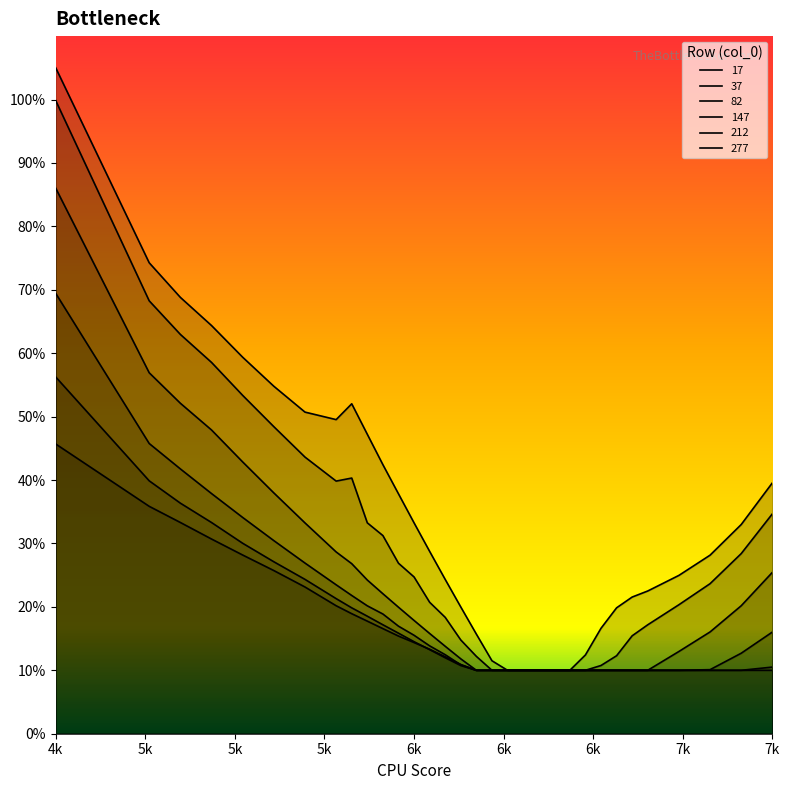

True or false: 37 and 82 intersect in this chart.

False